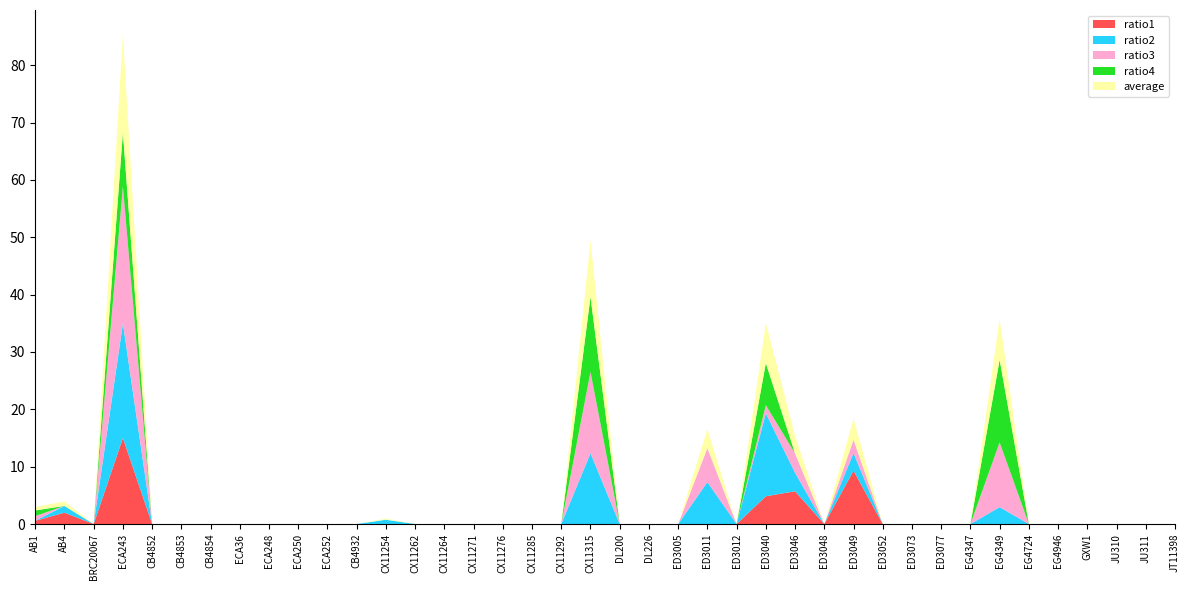

Reading left to right, transcribe all the data shown in this chart.

ratio1: 0.6	2.0	0.0	15.0	0.0	0.0	0.0	0.0	0.0	0.0	0.0	0.0	0.0	0.0	0.0	0.0	0.0	0.0	0.0	0.0	0.0	0.0	0.0	0.0	0.0	4.8	5.7	0.0	9.3	0.0	0.0	0.0	0.0	0.0	0.0	0.0	0.0	0.0	0.0	0.0
ratio2: 0.0	1.2	0.0	20.0	0.0	0.0	0.0	0.0	0.0	0.0	0.0	0.0	0.8	0.0	0.0	0.0	0.0	0.0	0.0	12.3	0.0	0.0	0.0	7.3	0.0	14.5	3.2	0.0	3.1	0.0	0.0	0.0	0.0	2.9	0.0	0.0	0.0	0.0	0.0	0.0
ratio3: 0.8	0.0	0.0	23.9	0.0	0.0	0.0	0.0	0.0	0.0	0.0	0.0	0.0	0.0	0.0	0.0	0.0	0.0	0.0	14.2	0.0	0.0	0.0	5.9	0.0	1.4	3.4	0.0	2.4	0.0	0.0	0.0	0.0	11.3	0.0	0.0	0.0	0.0	0.0	0.0
ratio4: 1.0	0.0	0.0	9.4	0.0	0.0	0.0	0.0	0.0	0.0	0.0	0.0	0.0	0.0	0.0	0.0	0.0	0.0	0.0	13.1	0.0	0.0	0.0	0.0	0.0	7.3	0.0	0.0	0.0	0.0	0.0	0.0	0.0	14.4	0.0	0.0	0.0	0.0	0.0	0.0
average: 0.6	0.8	0.0	17.1	0.0	0.0	0.0	0.0	0.0	0.0	0.0	0.0	0.2	0.0	0.0	0.0	0.0	0.0	0.0	9.9	0.0	0.0	0.0	3.3	0.0	7.0	3.1	0.0	3.7	0.0	0.0	0.0	0.0	7.2	0.0	0.0	0.0	0.0	0.0	0.0